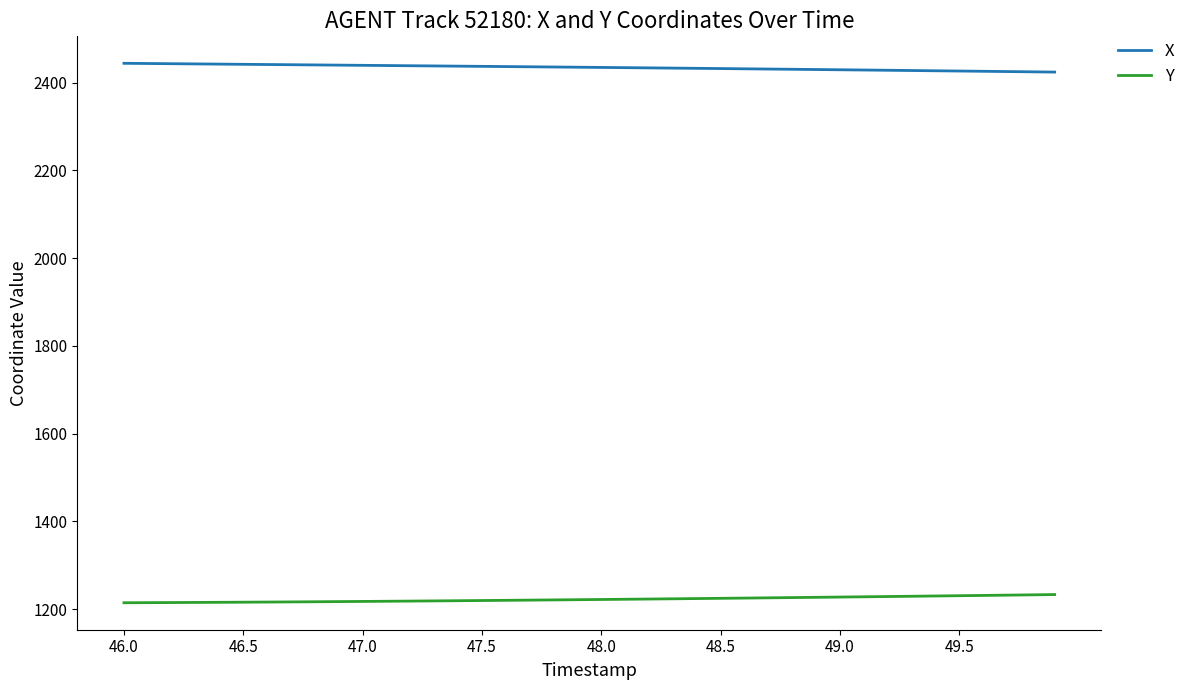

What is the smallest value displayed?

1214.6